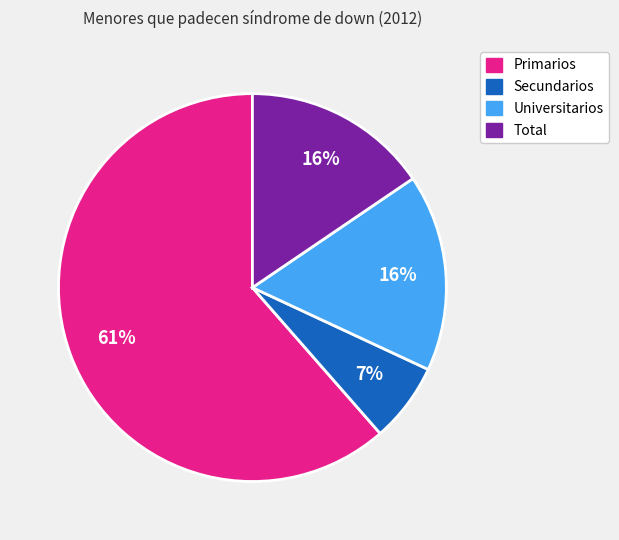

Count the number of slices in the pie.

4